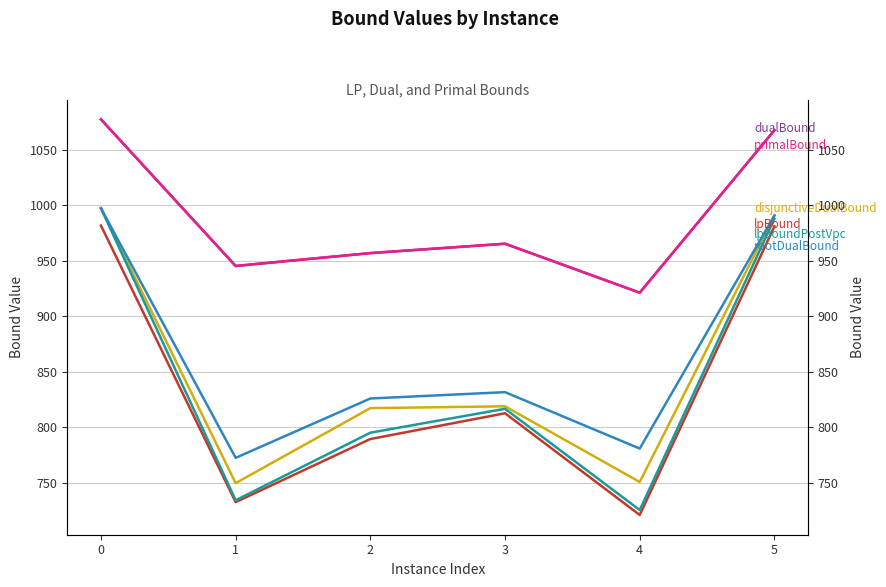

In lpBoundPostVpc, how many points are lower than both neighbors (excluding endpoints)?

2